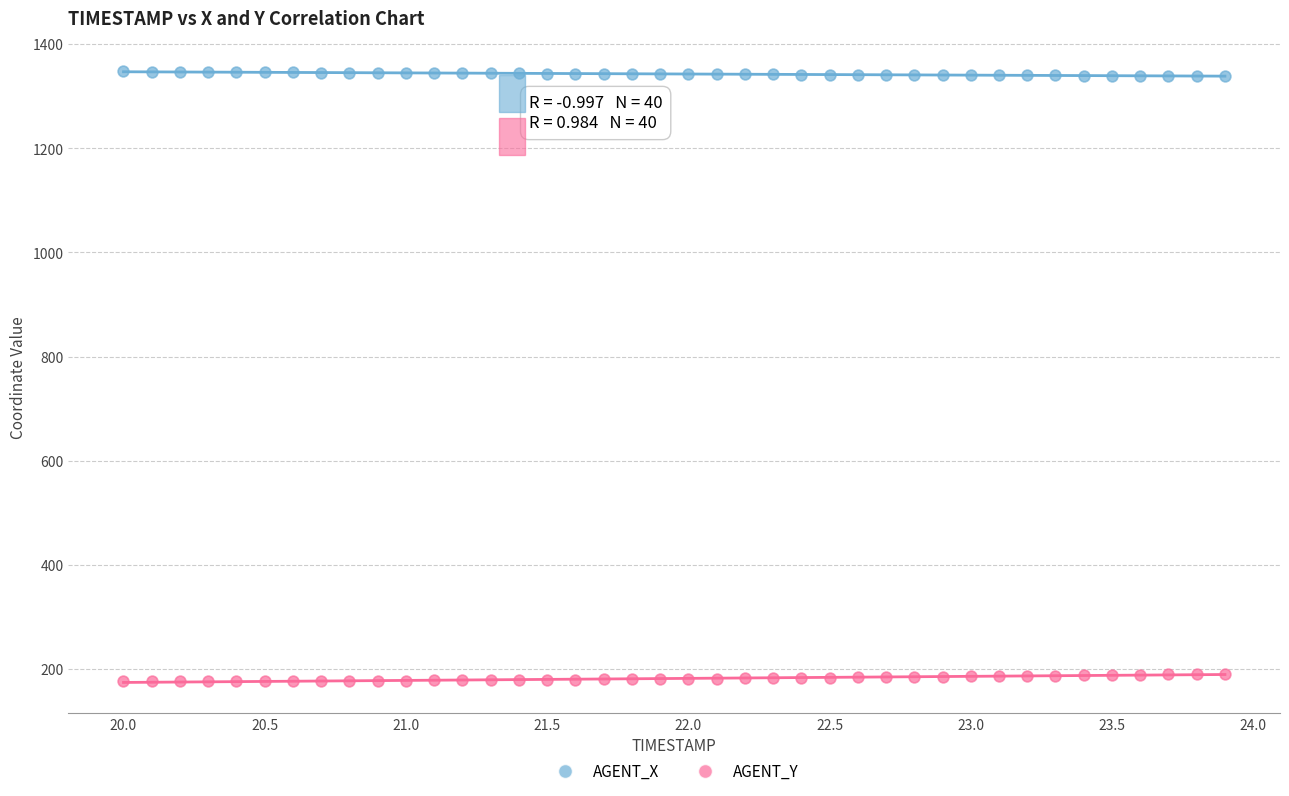

Across all data points, what is the range of X values (max minus min)?

3.9